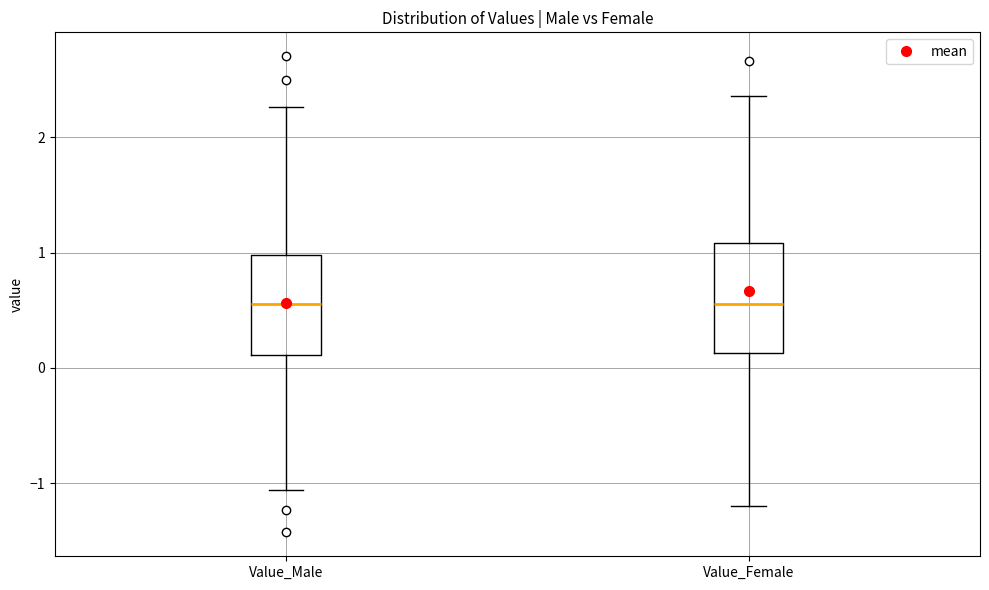

Reading left to right, read every box against the y-axis: the position of its median line, the range the box covers, and the ends of its whiskers. The values are not printed on the chart, so give them approximately, as read against the axis.

Value_Male: median 0.6, box 0.1 to 1.0, whiskers -1.1 to 2.3
Value_Female: median 0.6, box 0.1 to 1.1, whiskers -1.2 to 2.4